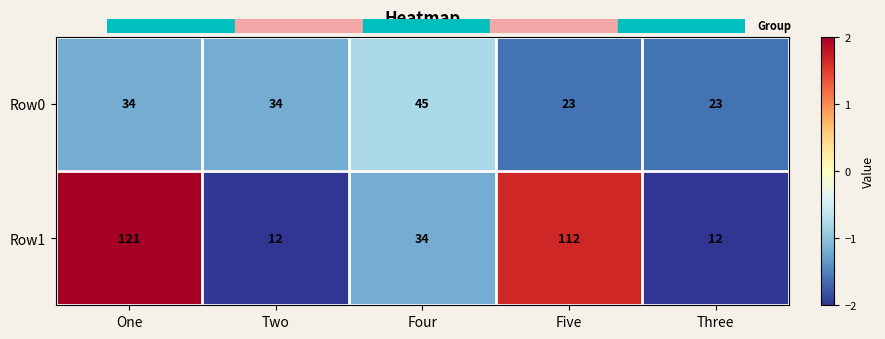

What is the smallest value displayed?

12